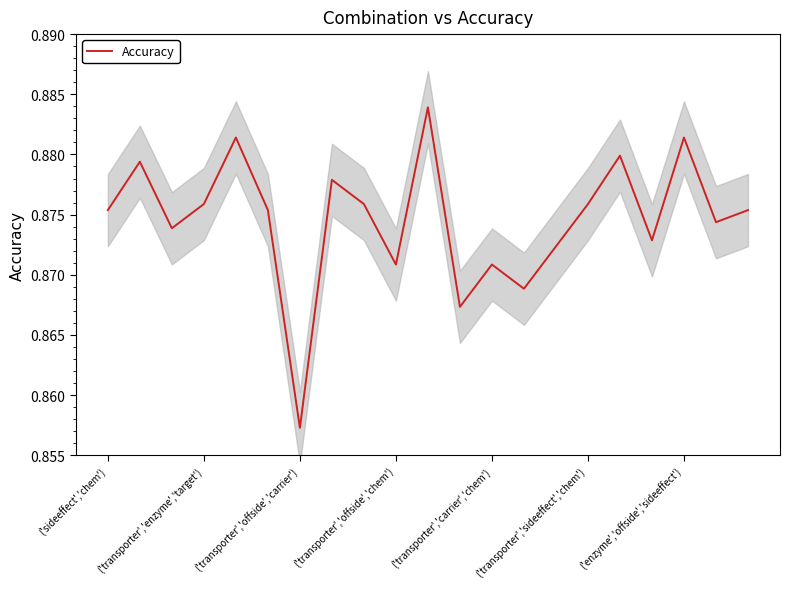

What is the smallest value displayed?

0.9